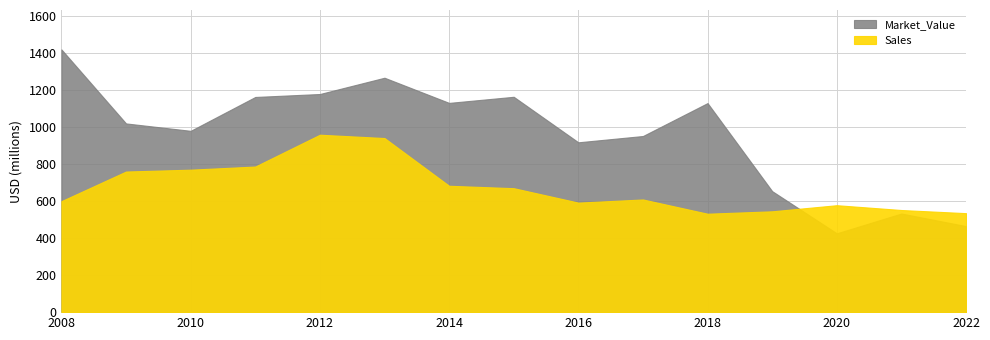

The Market_Value series shows 465 at 2022. True or false?

True